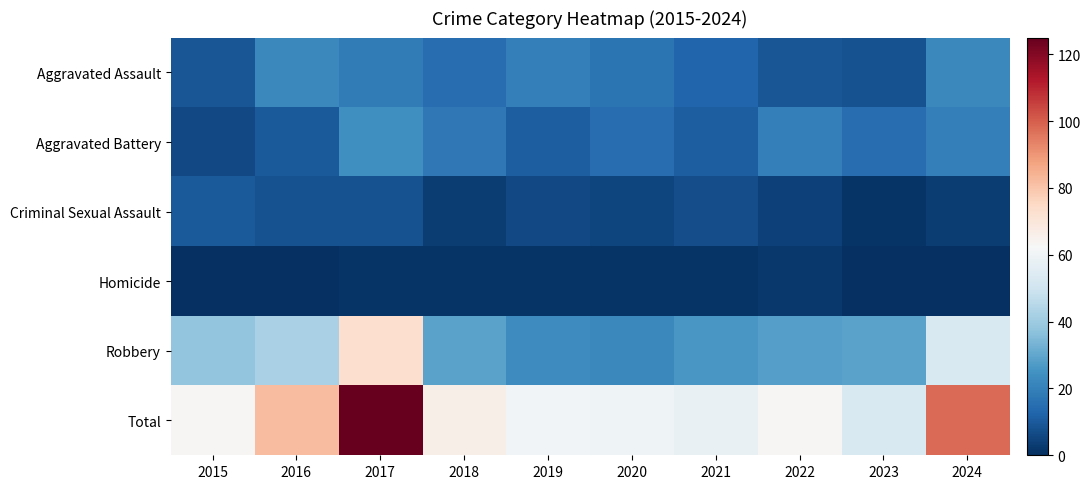

Which category has the highest value across all series?

2017